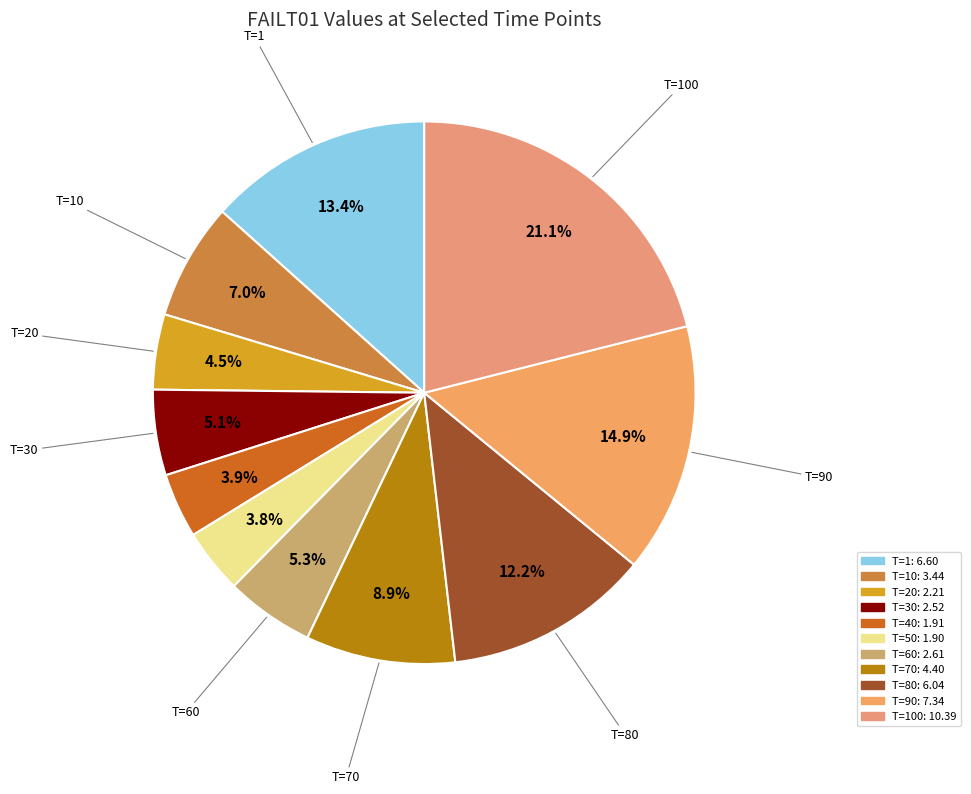

Is there a majority slice in this chart?

No